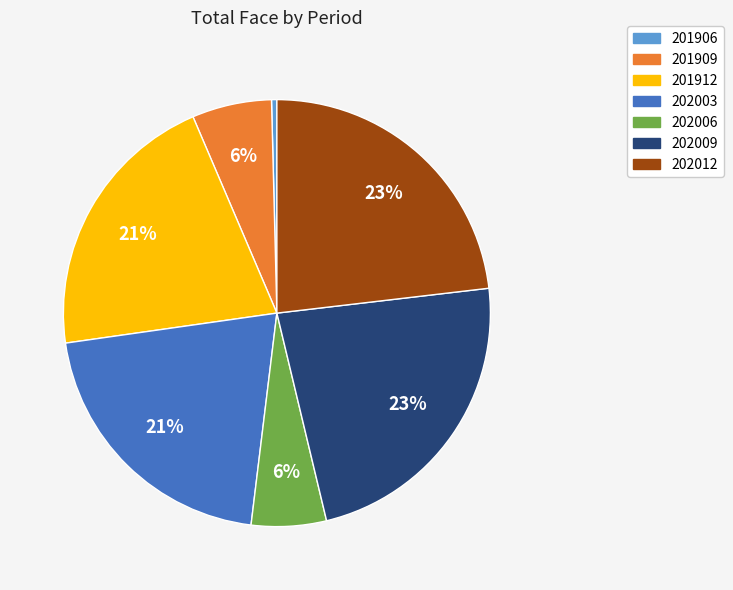

Between 201906 and 202003, which is larger?

202003